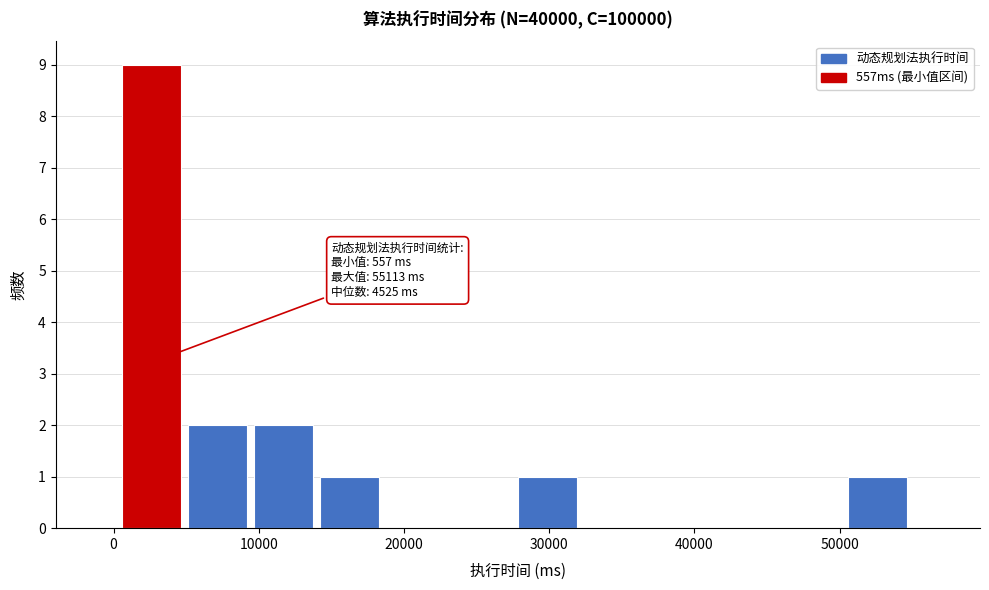

Over which range of the x-axis is the bar tallest?

1000 to 5000